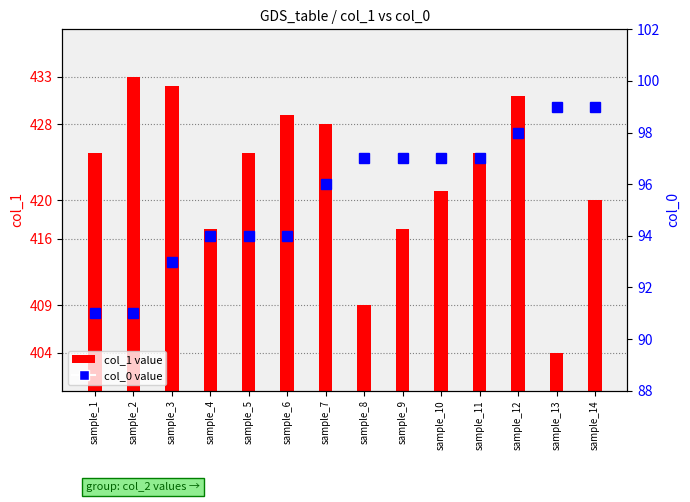

At which label does col_1 first exceed 425?

sample_2